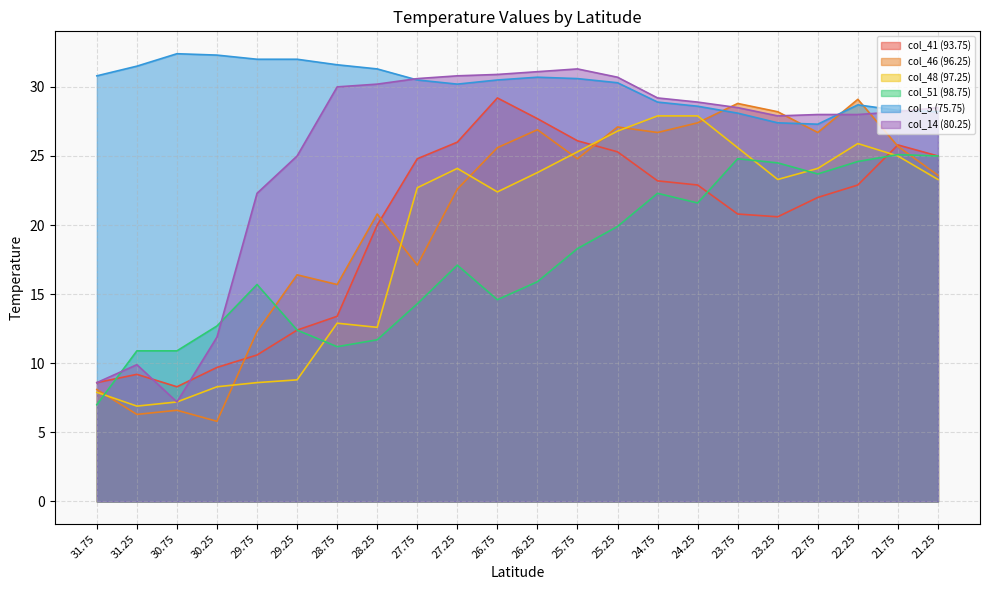

List the series in order of their peak value, lowest first.

col_51 (98.75), col_48 (97.25), col_46 (96.25), col_41 (93.75), col_14 (80.25), col_5 (75.75)